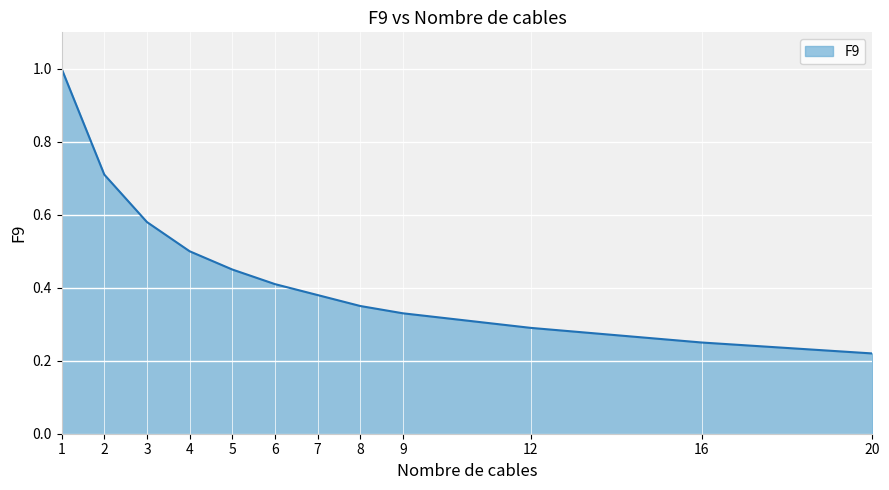

List the labels in order of value, smallest first.

20, 16, 12, 9, 8, 7, 6, 5, 4, 3, 2, 1